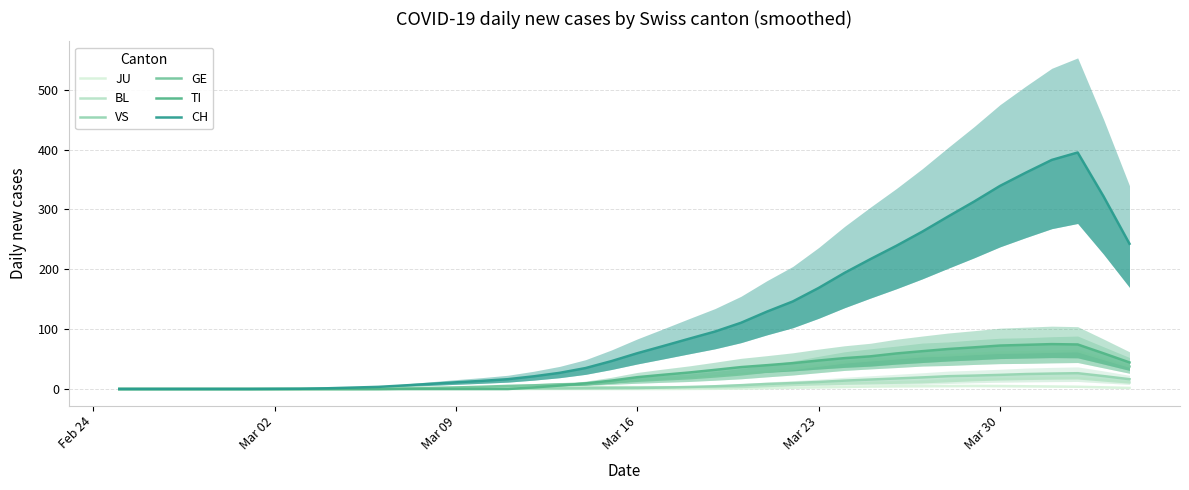

True or false: TI has a value of 73.9 at Mar 23.

False